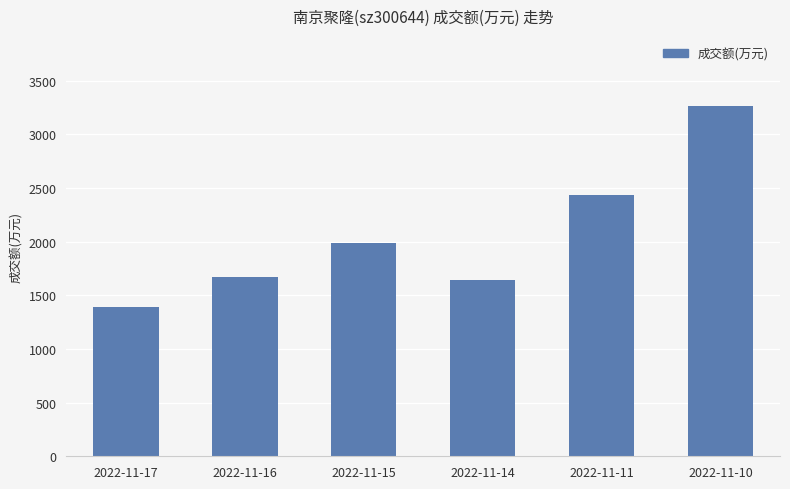

What is the difference between the second highest and second lowest values?

790